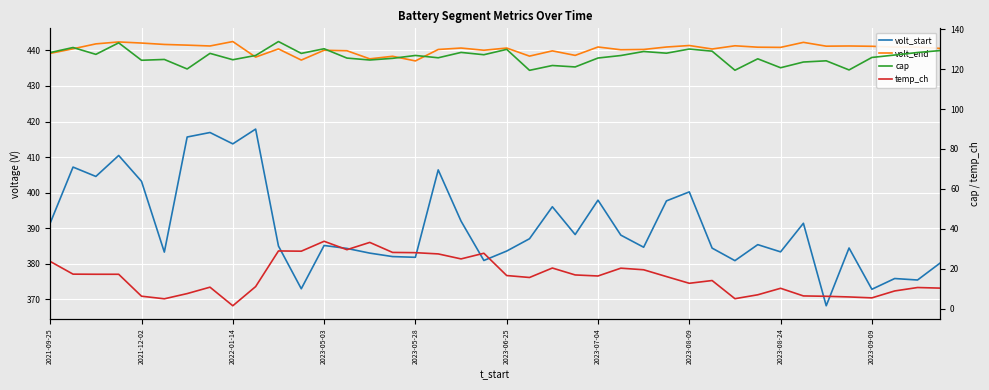

True or false: temp_ch and volt_end cross at least once.

False